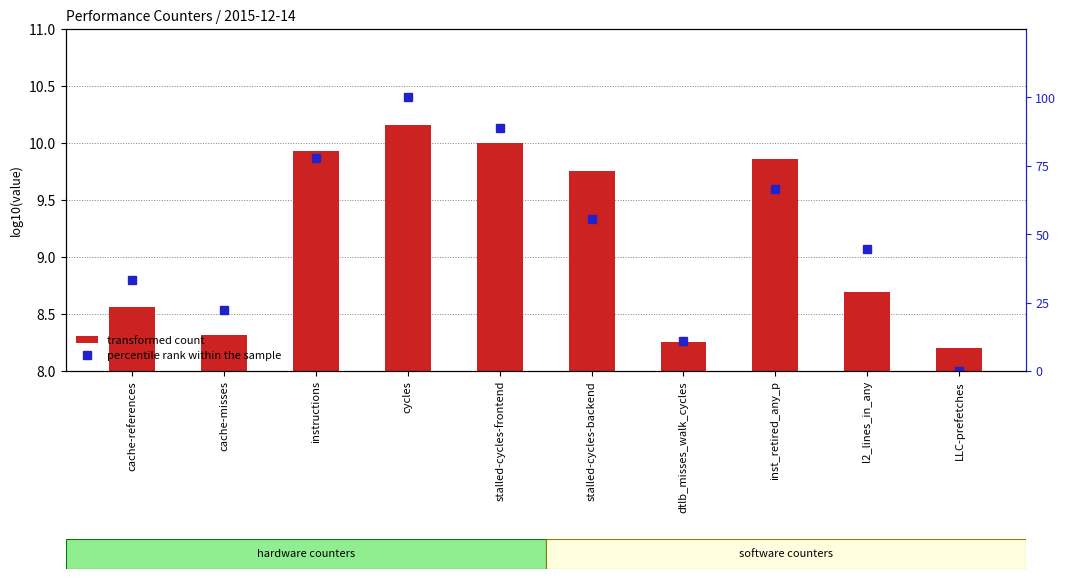

How many values in the percentile rank within the sample series exceed 55?

5